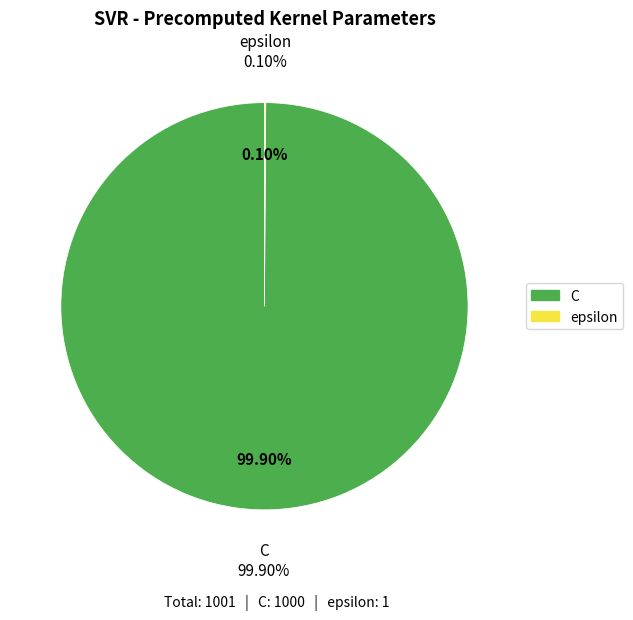

Is the sum of epsilon and C greater than half?

Yes